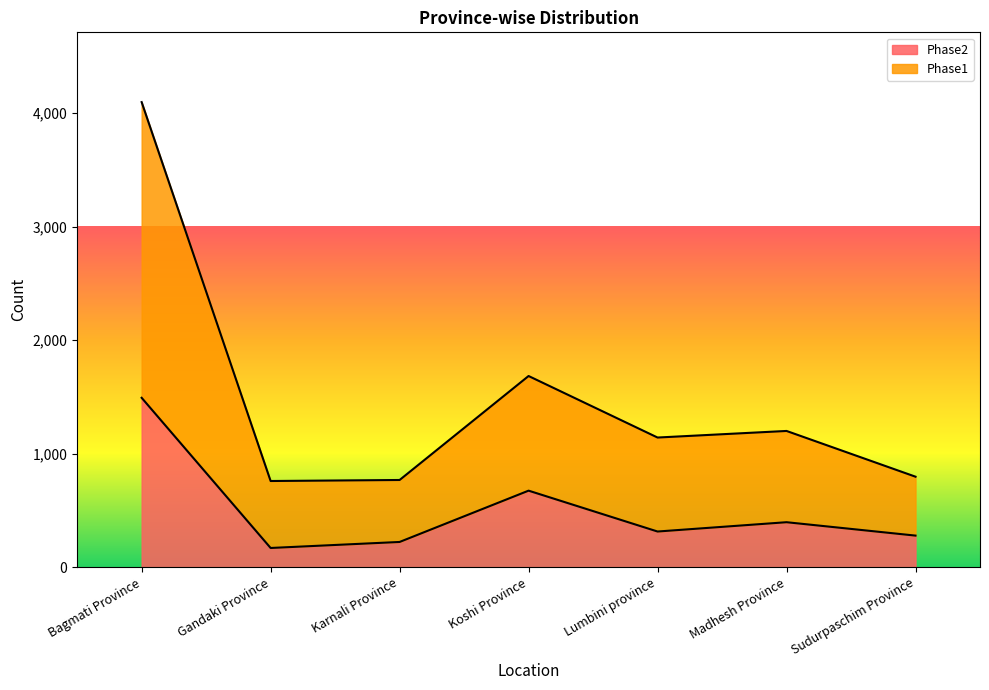

Which series has the widest spread of values?

Phase1